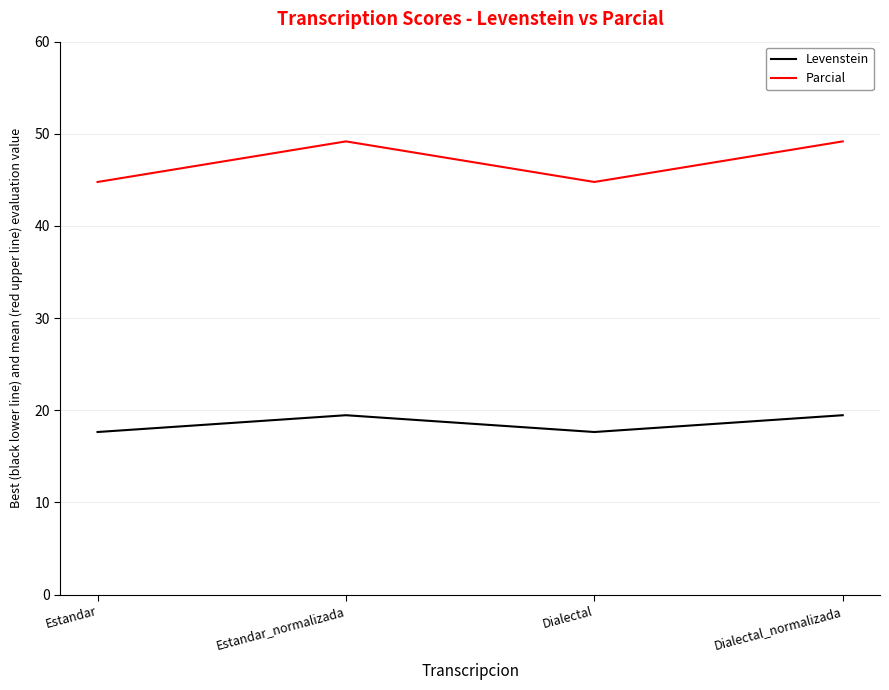

True or false: Levenstein has a value of 19.5 at Estandar_normalizada.

True